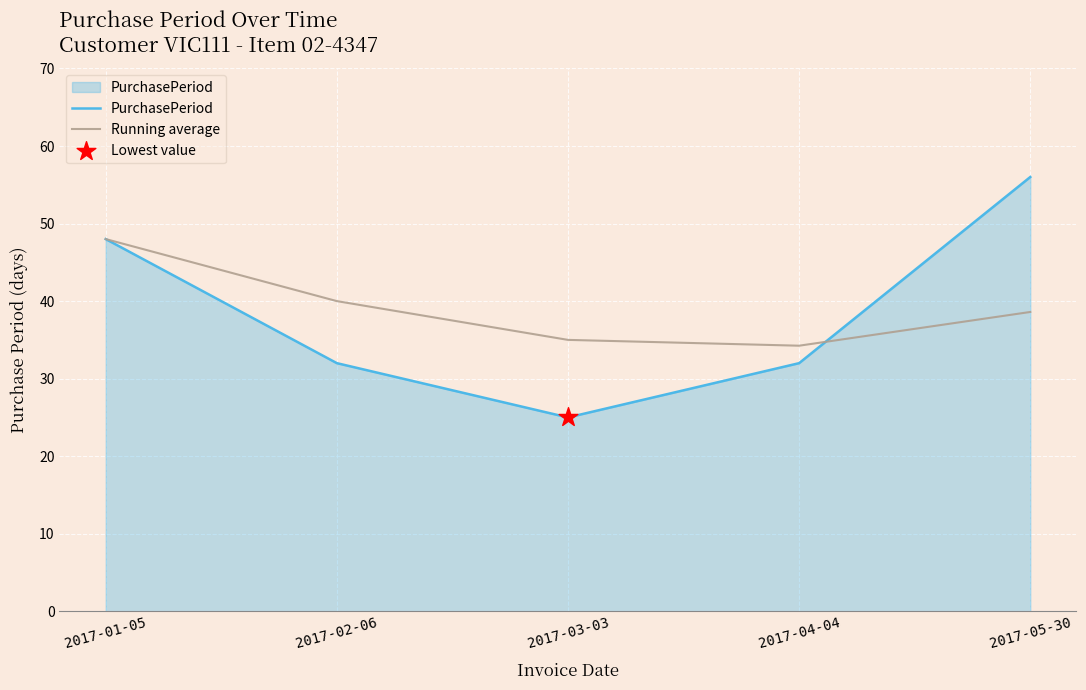

Between 2017-04-04 and 2017-05-30, which series saw the biggest shift?

PurchasePeriod